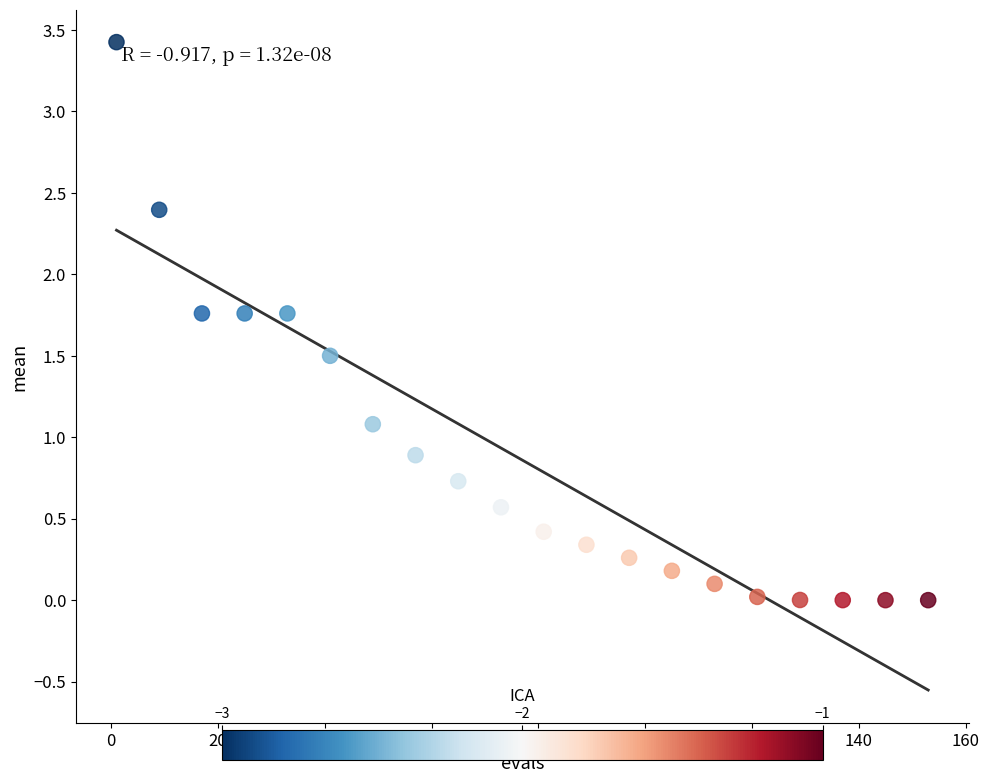

What is the range of X values (max minus min)?

152.0